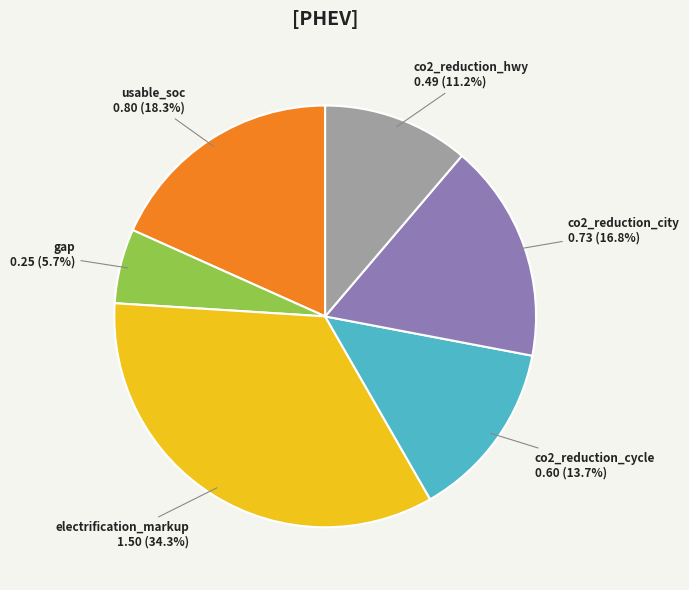

To the nearest percent, what is the combined percentage of co2_reduction_cycle and co2_reduction_city?

30%